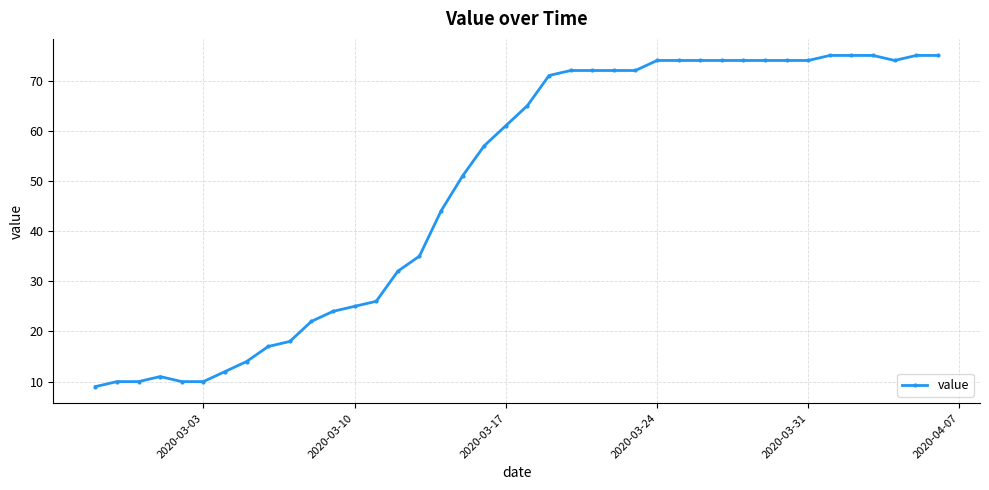

What is the value of the 29th point from the left?

74